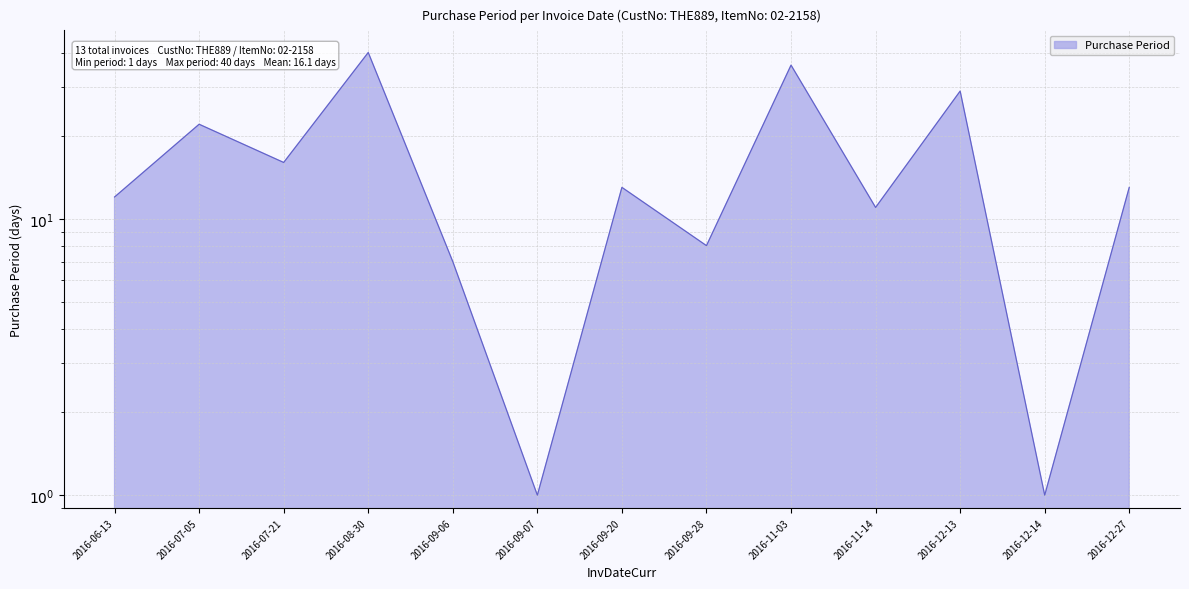

Reading left to right, what are all the values shown in this chart?

12	22	16	40	7	1	13	8	36	11	29	1	13